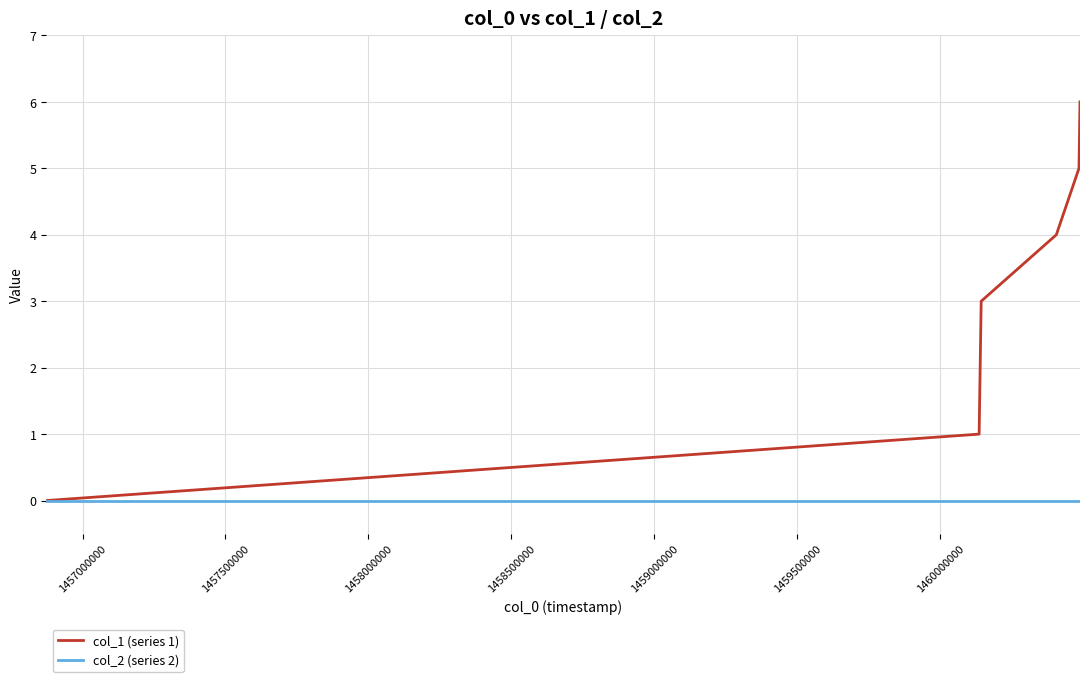

What are all the series names shown in the legend?

col_1 (series 1), col_2 (series 2)